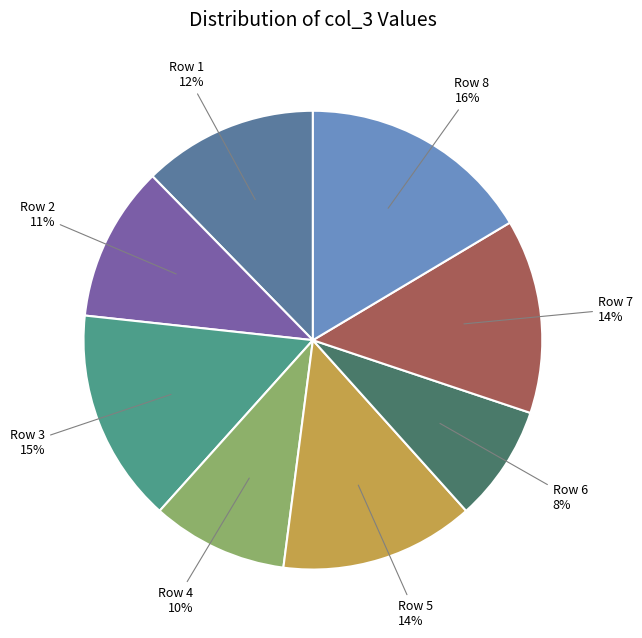

How many slices are in this pie chart?

8